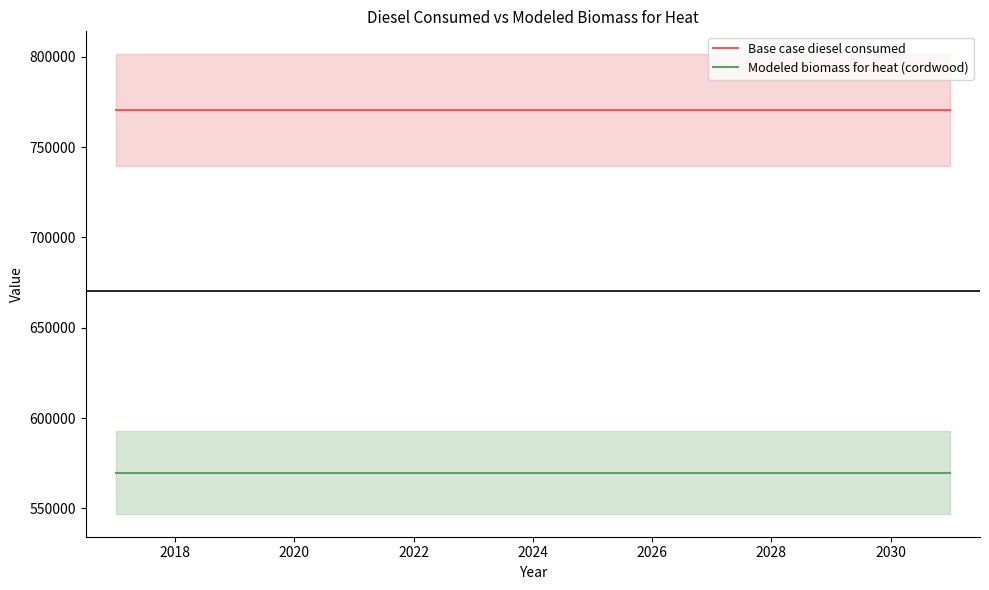

At how many categories does at least one series exceed 739107?

15